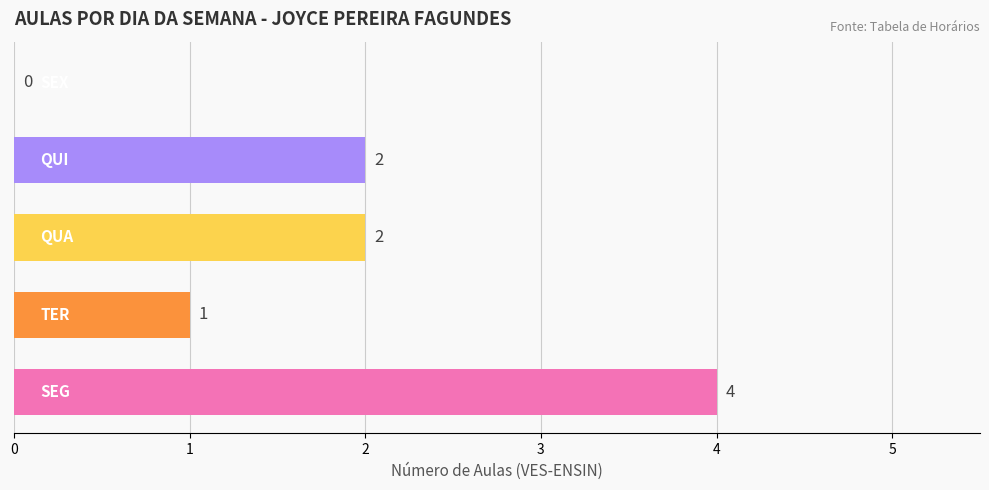

What is the greatest value displayed?

4